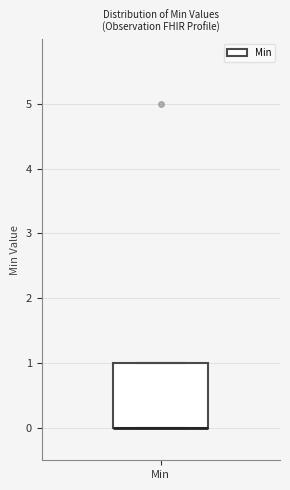

Read this box plot against the y-axis: the position of the median line, the range covered by the box, and the ends of both whiskers. The values are not printed on the chart, so give them approximately, as read against the axis.

median 0 (drawn on the box's lower edge), box 0 to 1, whiskers 0 to 1